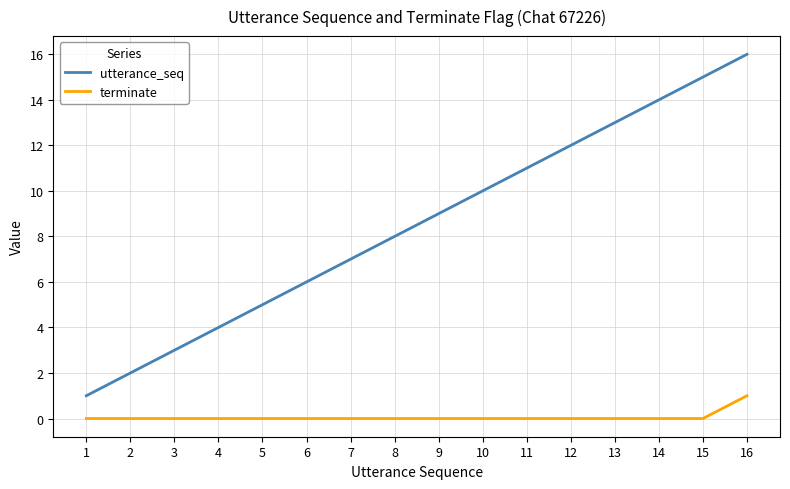

What is the difference between the maximum and minimum values in the utterance_seq series?

15